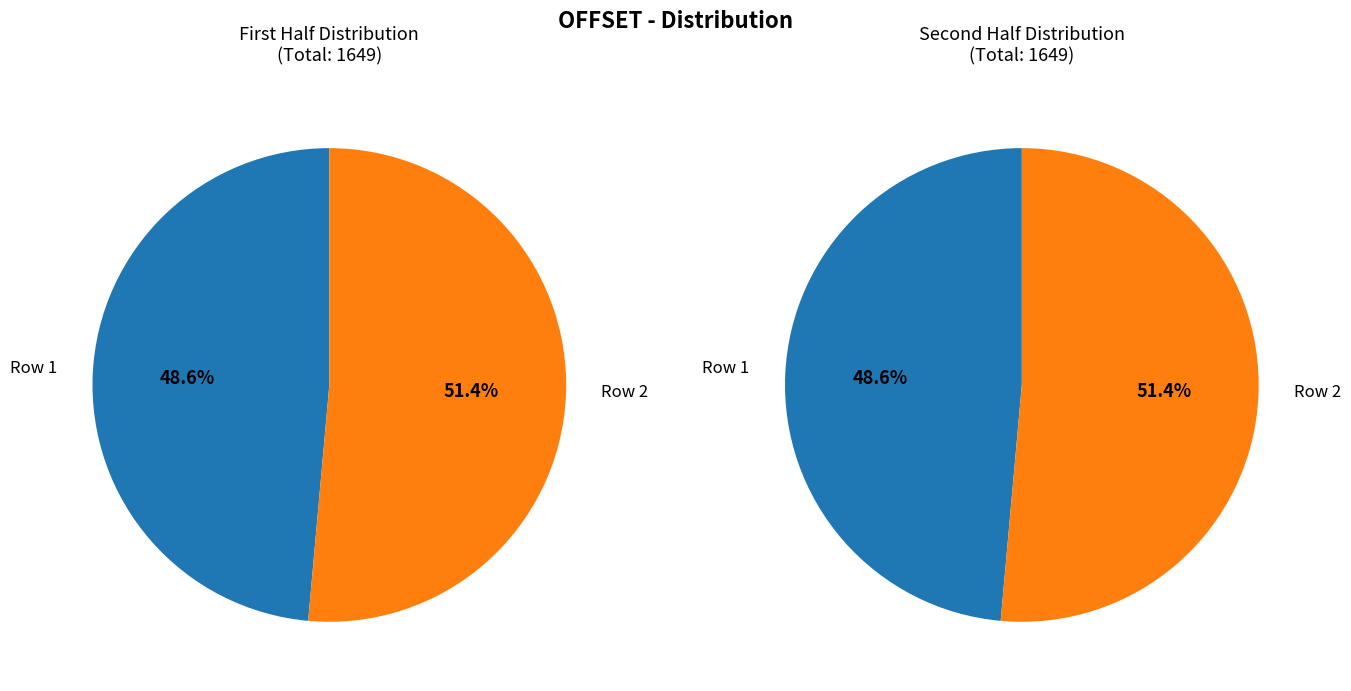

To the nearest percent, what is the average slice percentage?

50%